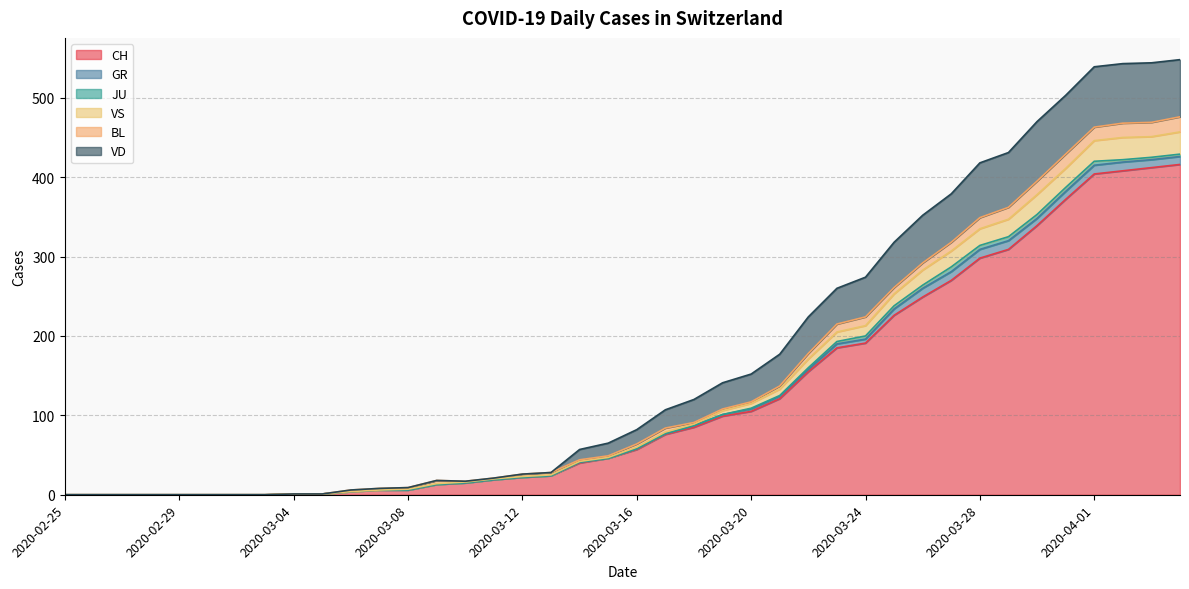

At which category does VD reach its first local peak?

2020-03-09